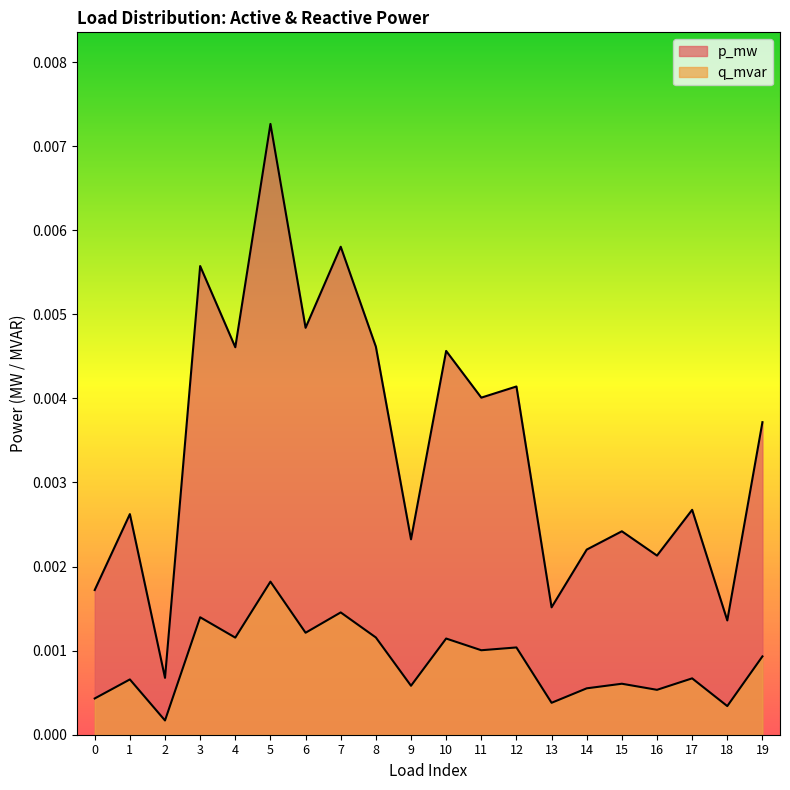

True or false: q_mvar has a value of 0.0 at 12.

False